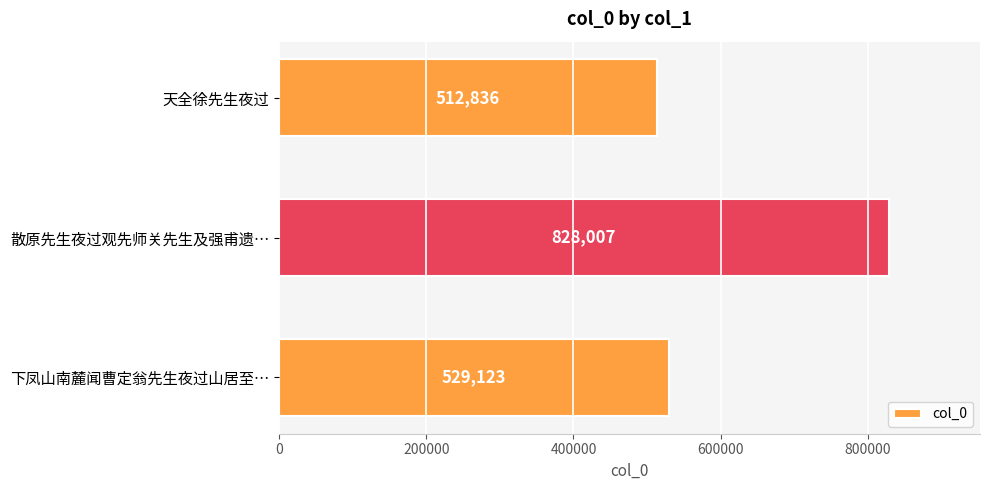

What is the average value?

623322